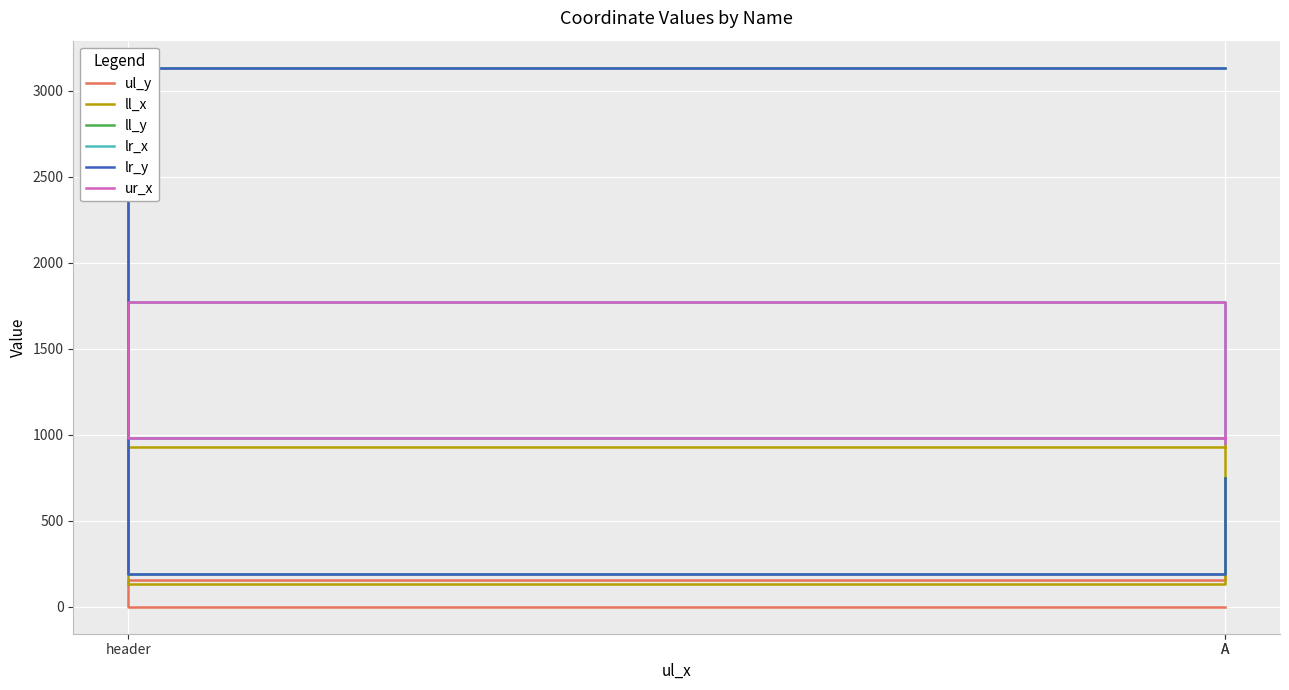

Count the number of data series in this chart.

6